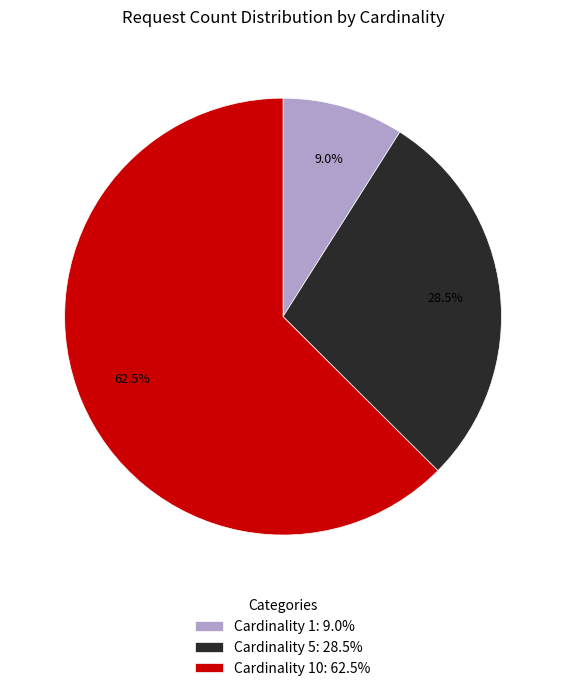

Which category has the smallest portion of the pie?

Cardinality 1: 9.0%